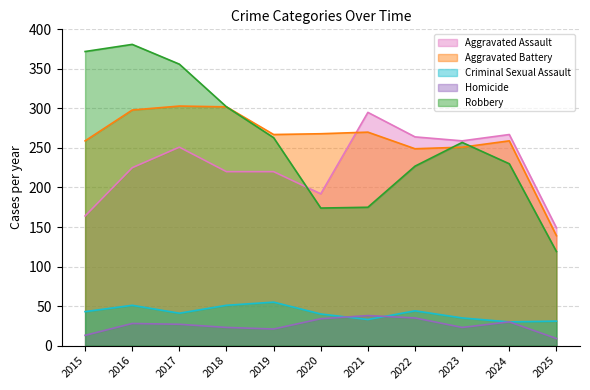

What are all the series names shown in the legend?

Aggravated Assault, Aggravated Battery, Criminal Sexual Assault, Homicide, Robbery